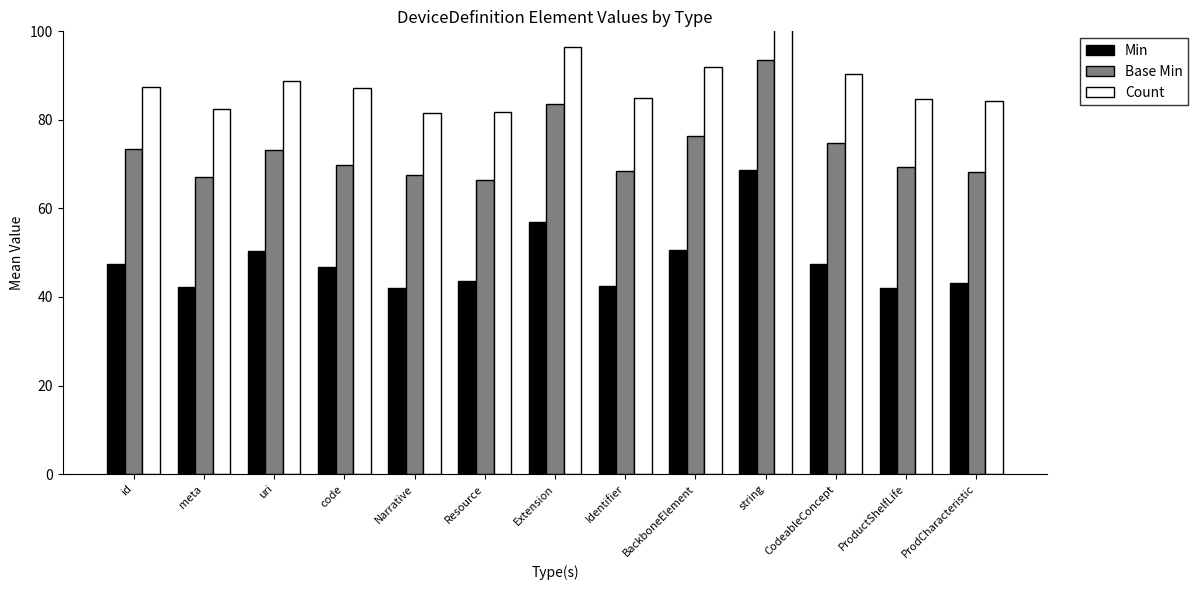

List the series in order of their overall mean, highest first.

Count, Base Min, Min